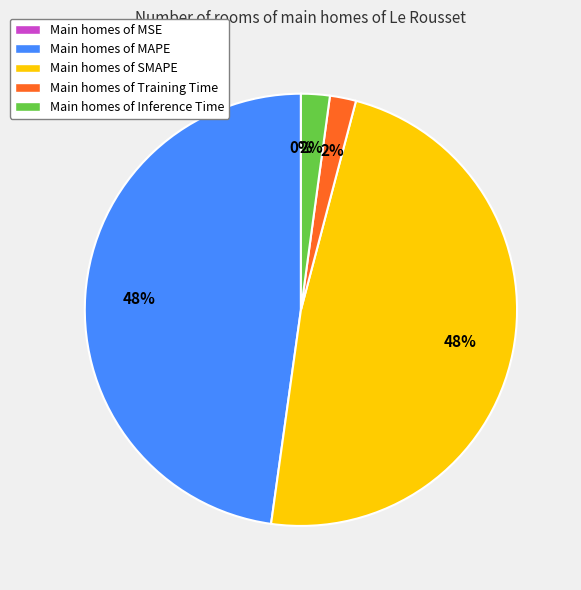

To the nearest percent, what portion does Main homes of Inference Time represent?

2%